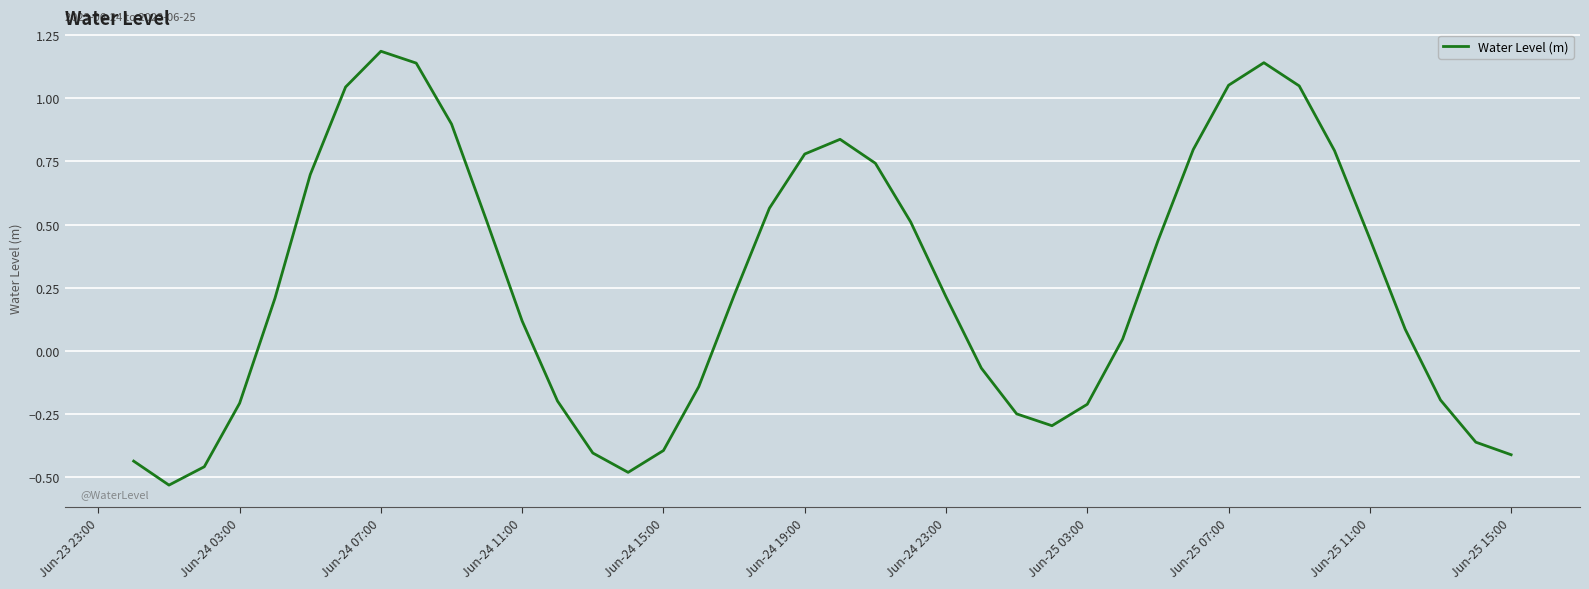

What is the greatest value displayed?

1.2